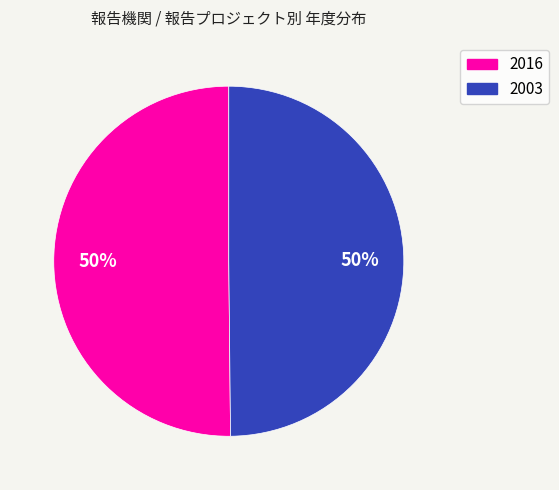

To the nearest percent, what percentage of the pie is 2016?

50%